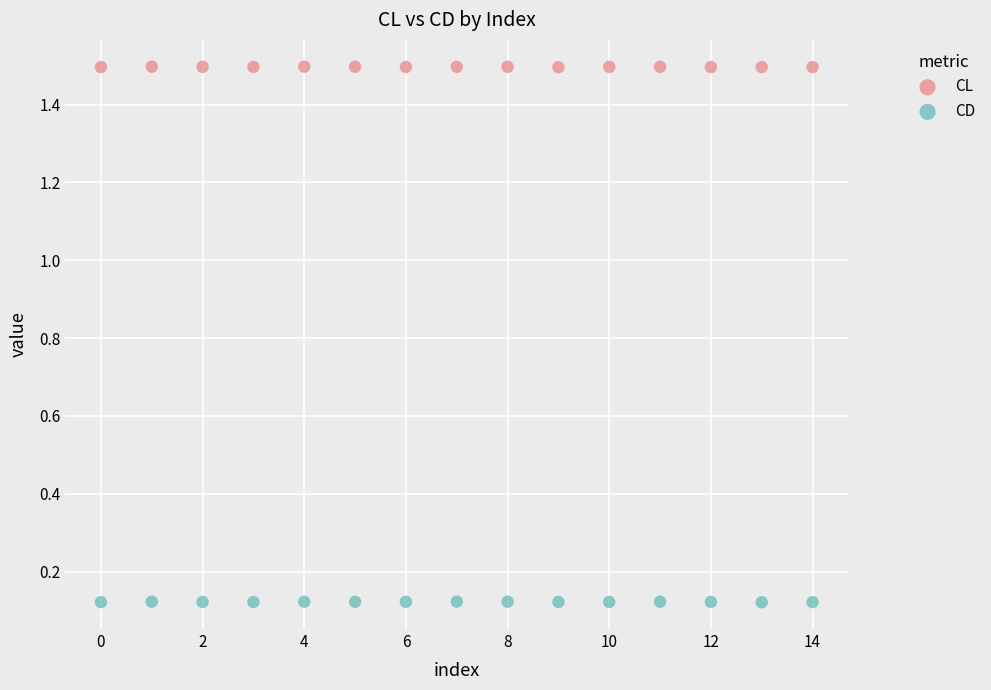

Which series reaches the minimum Y coordinate?

CD